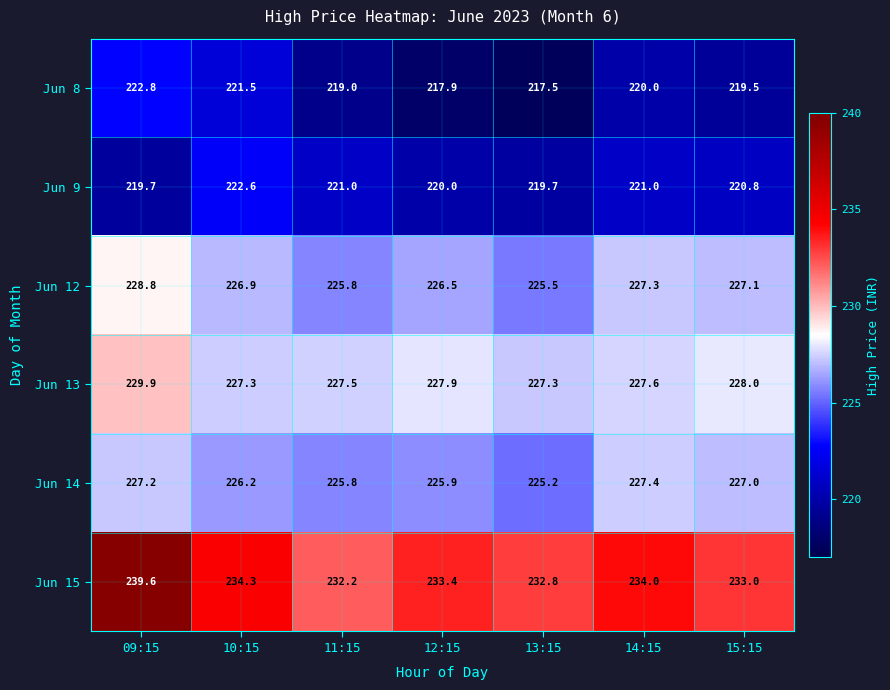

What is the difference between the Jun 15 values at 11:15 and 15:15?

0.8